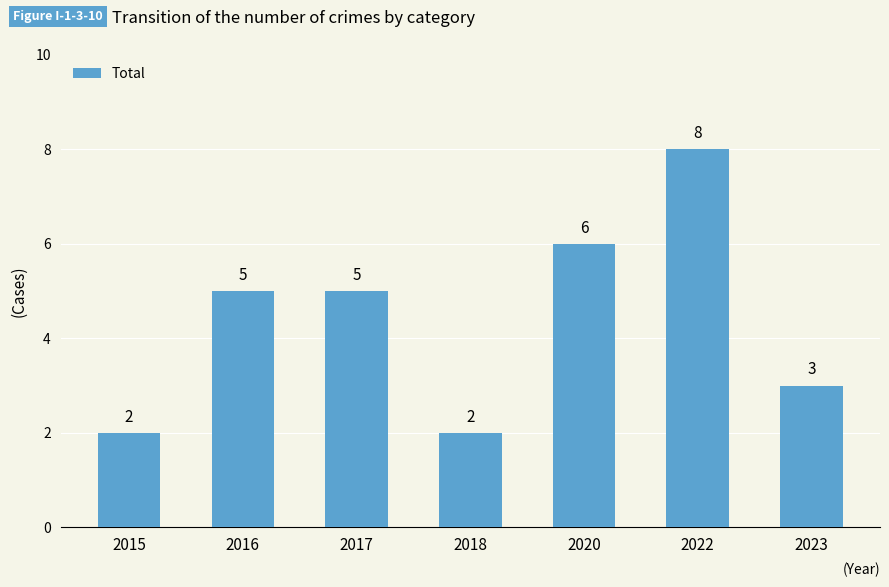

What is the difference between the maximum and minimum values?

6